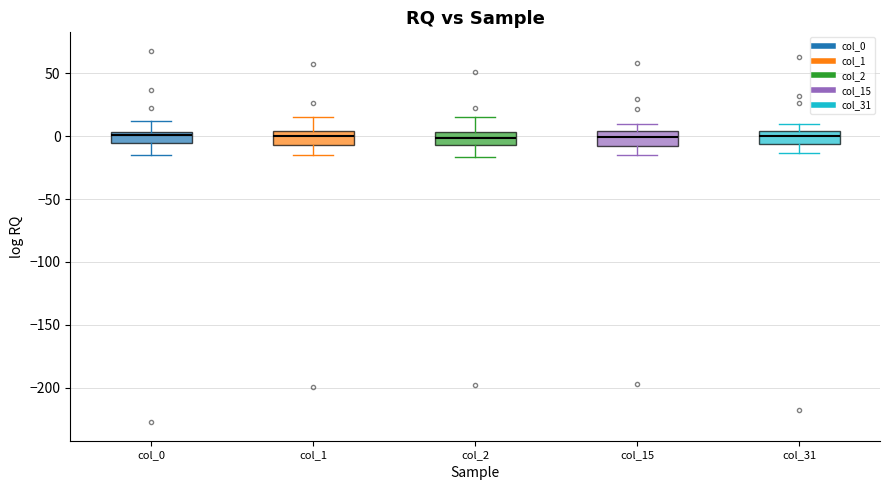

Where does the lower whisker of the box for col_0 end on the y-axis? The values are not printed on the chart, so give them approximately, as read against the axis.

-15